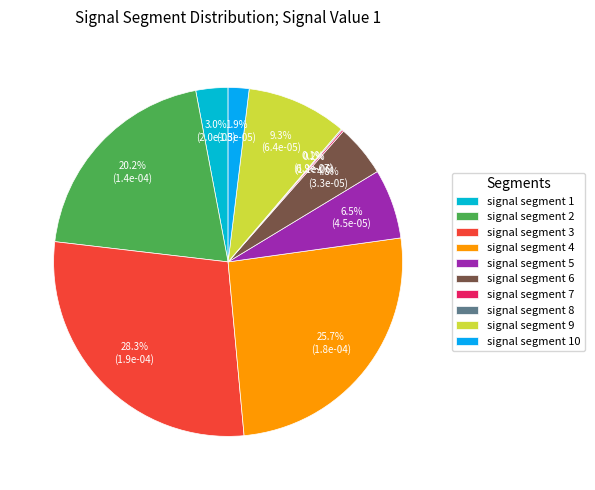

Is it true that signal segment 6 is 5% of the pie?

True